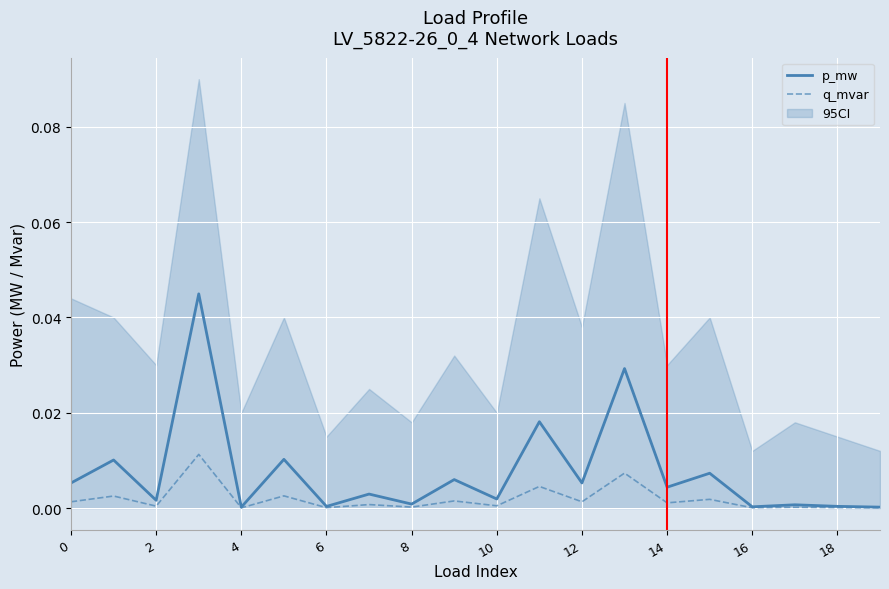

Is the value of p_mw at 6 greater than the value of q_mvar at 12?

No